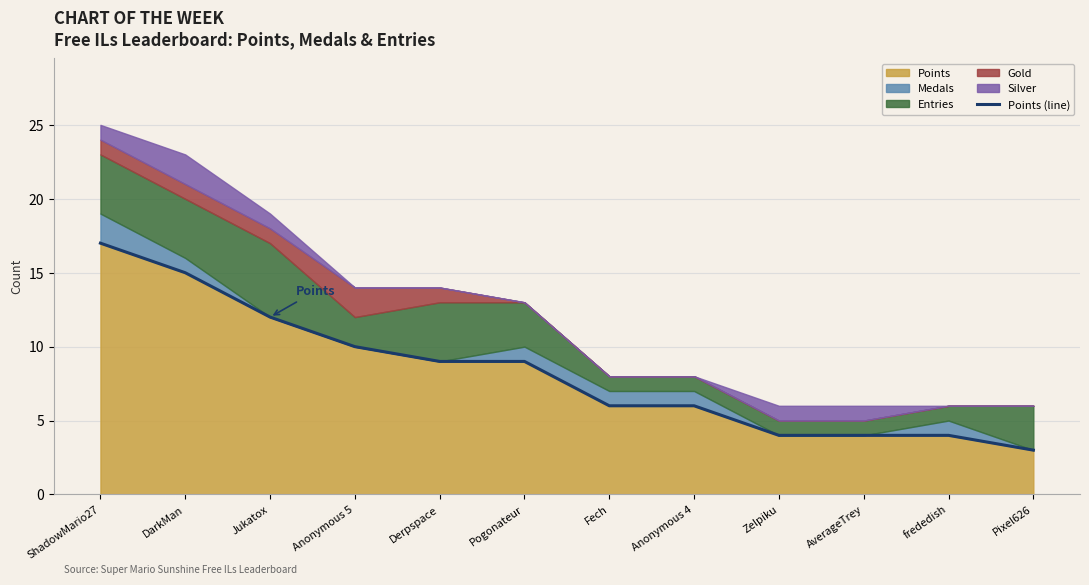

Which label corresponds to the largest value in the chart?

ShadowMario27